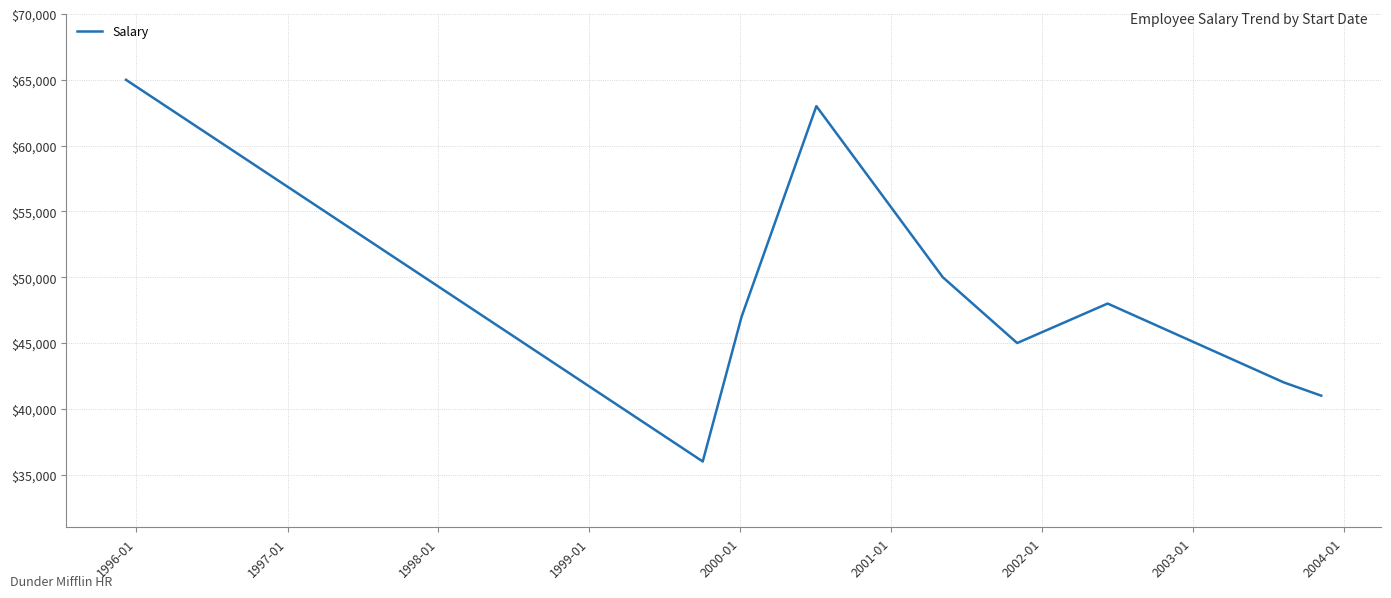

Reading left to right, what are all the values shown in this chart?

65000	36000	47000	63000	50000	45000	48000	42000	41000